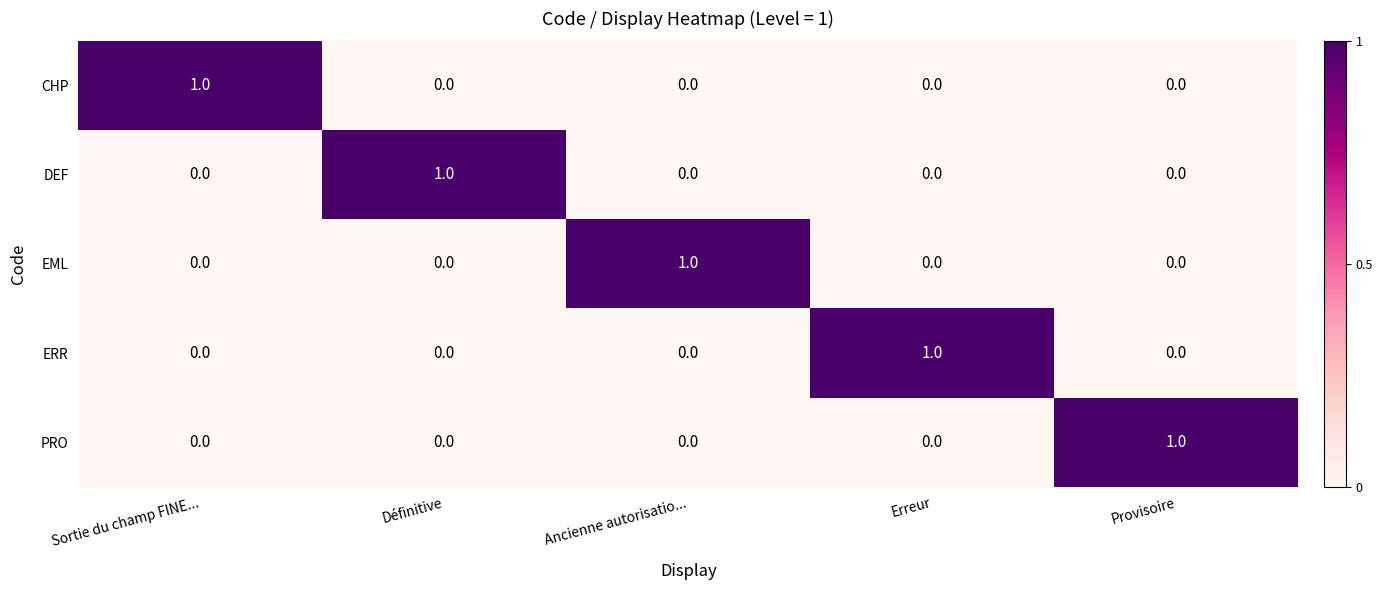

Reading right to left, list all the values displayed in this chart.

CHP: 0	0	0	0	1
DEF: 0	0	0	1	0
EML: 0	0	1	0	0
ERR: 0	1	0	0	0
PRO: 1	0	0	0	0